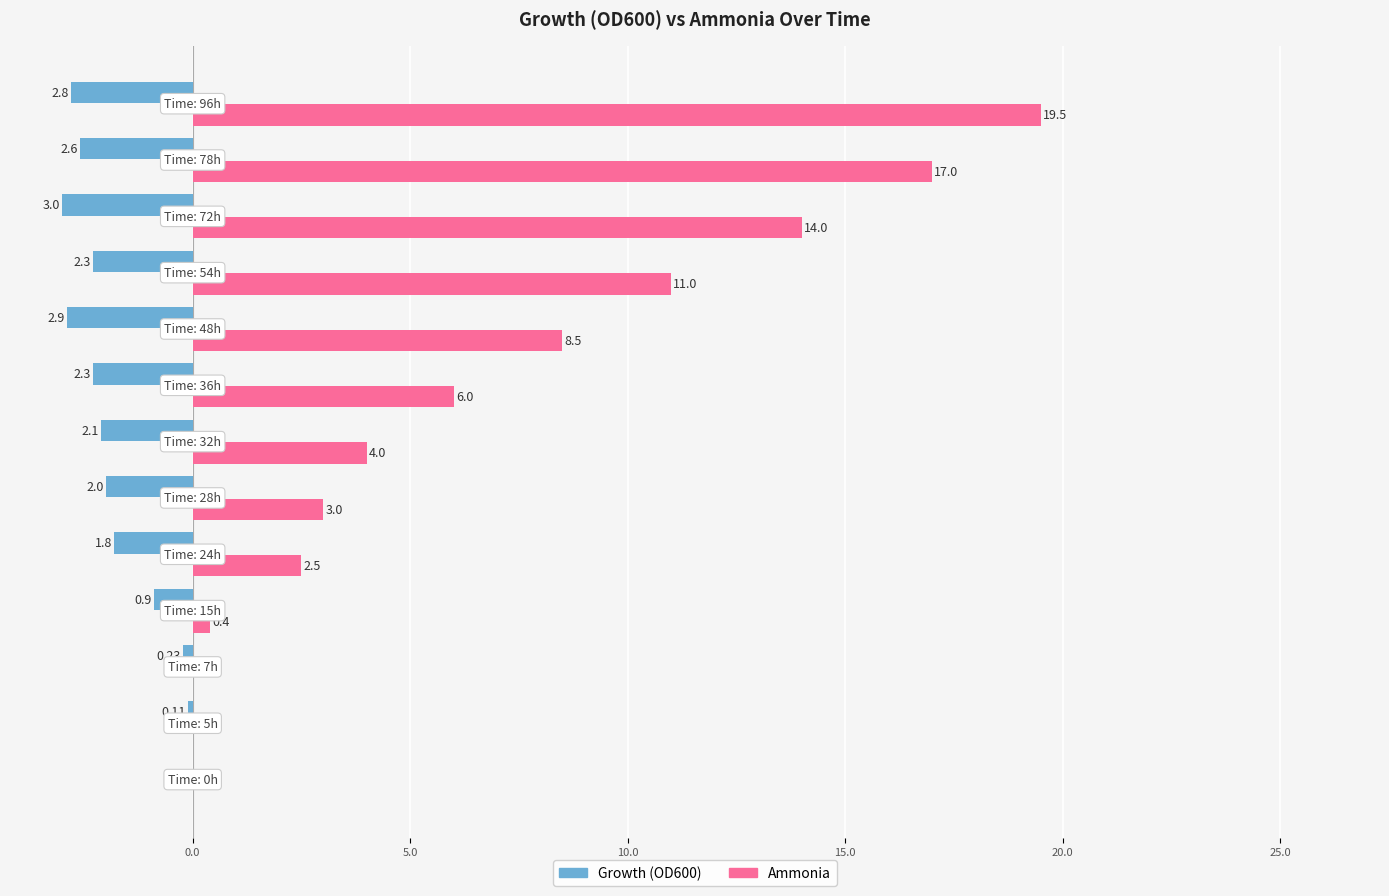

What is the sum of all Growth (OD600) values?

-23.0